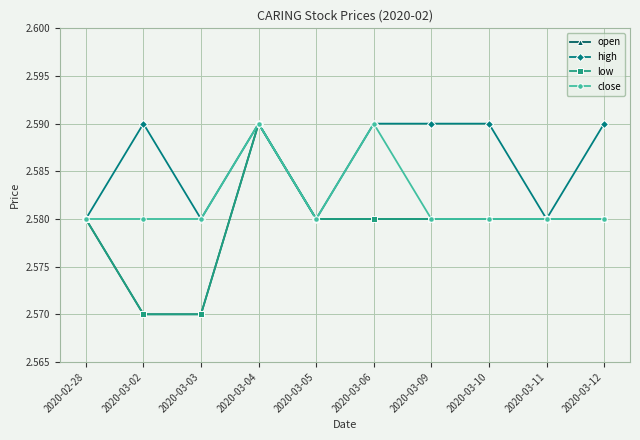

Rank the categories by close value from highest to lowest.

2020-03-04, 2020-03-06, 2020-02-28, 2020-03-02, 2020-03-03, 2020-03-05, 2020-03-09, 2020-03-10, 2020-03-11, 2020-03-12